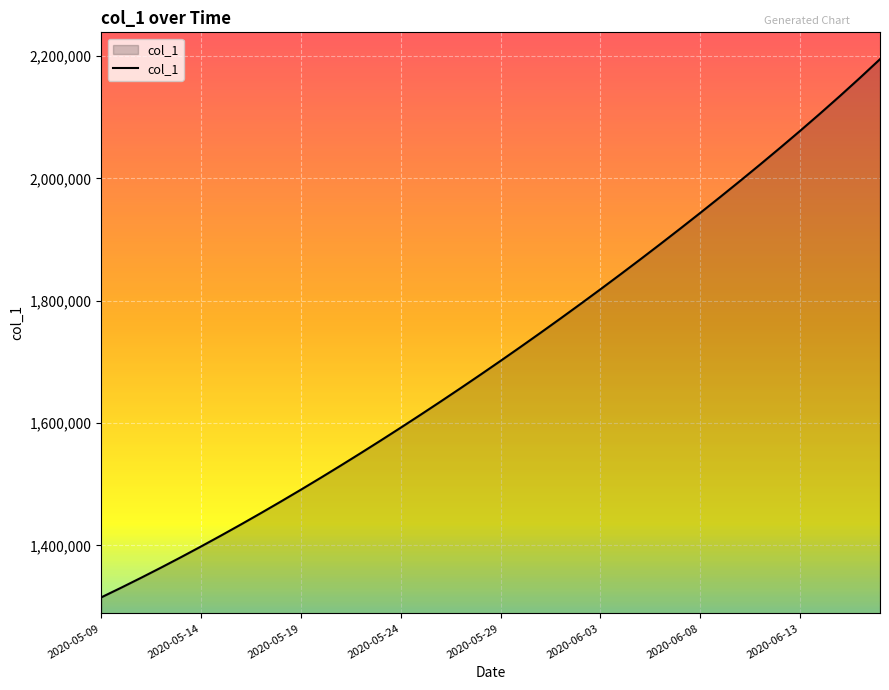

What is the difference between the maximum and minimum values?

879950.2